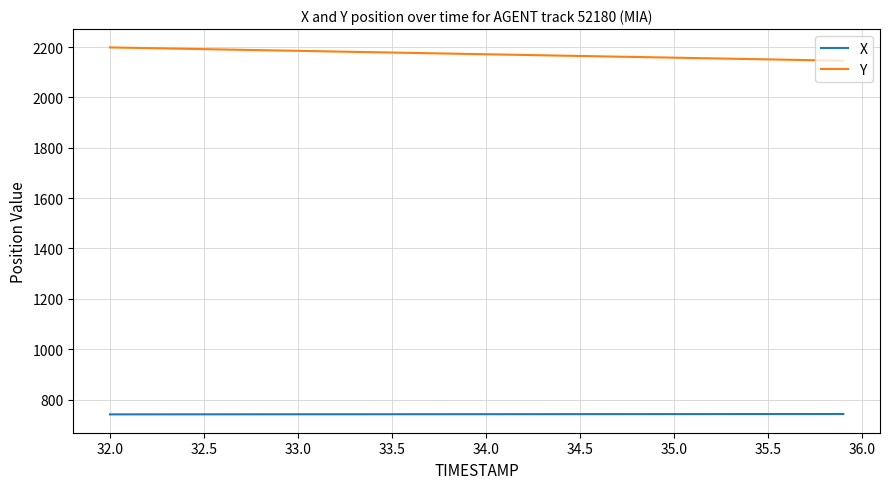

Rank the series by their average value, from highest to lowest.

Y, X